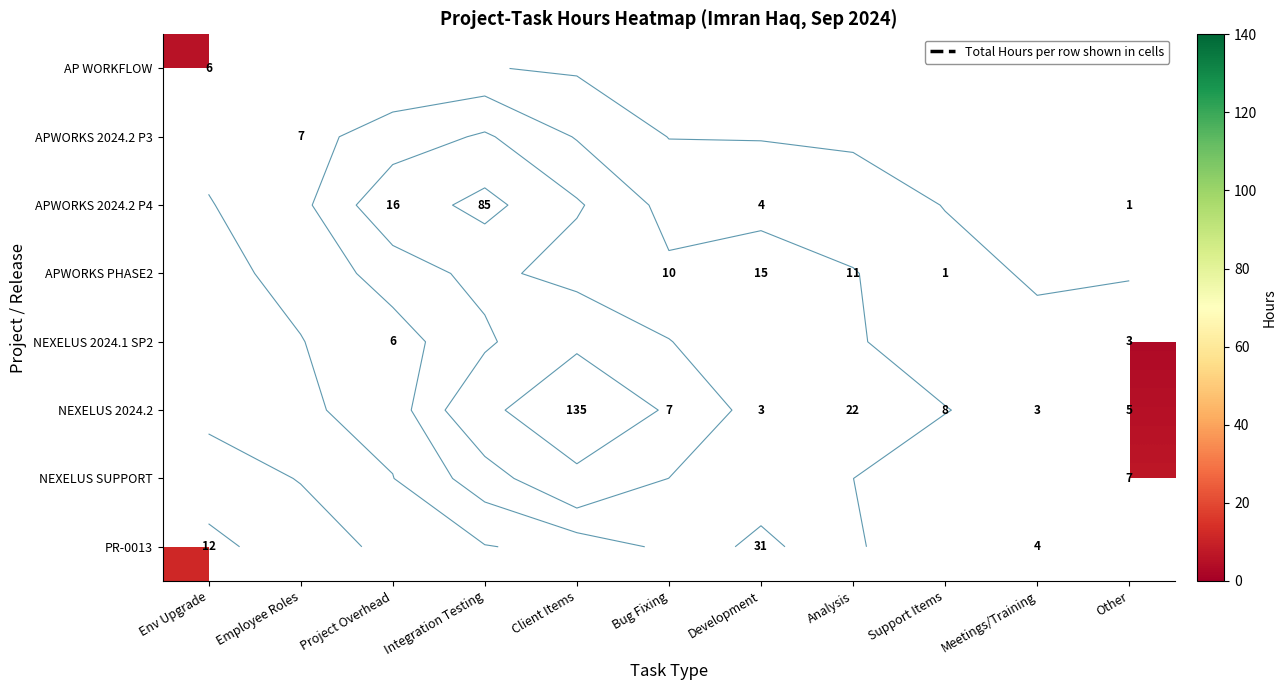

List the labels in order of AP WORKFLOW value, smallest first.

Env Upgrade, Employee Roles, Project Overhead, Integration Testing, Client Items, Bug Fixing, Development, Analysis, Support Items, Meetings/Training, Other